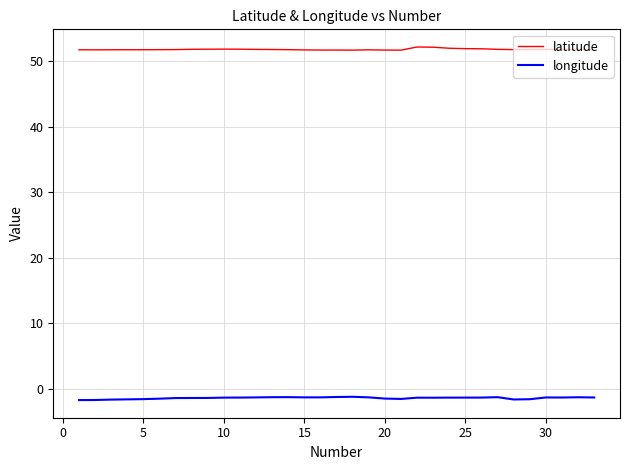

What is the minimum value shown in the chart?

-1.7